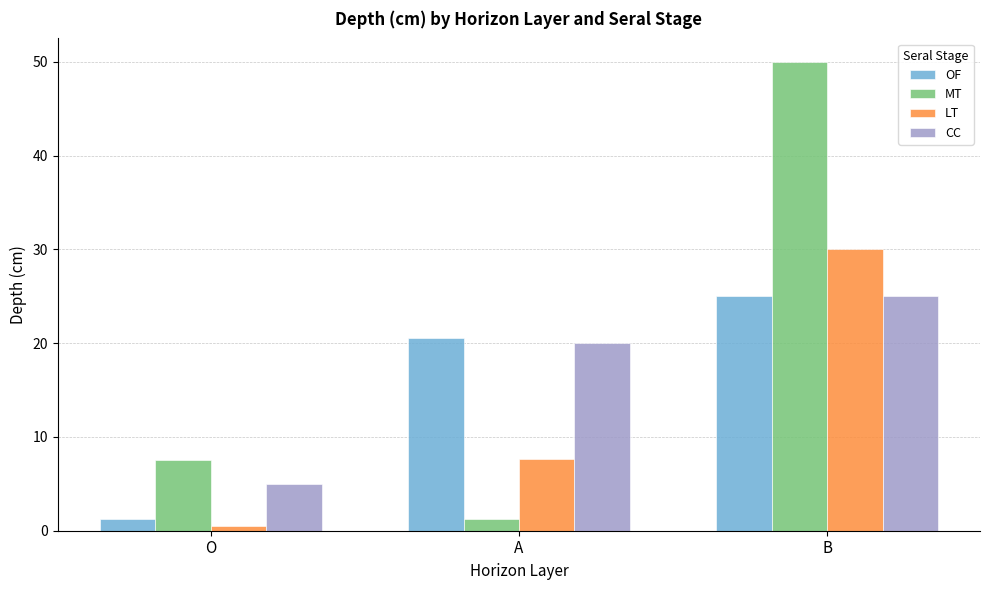

What position from the left is B?

3